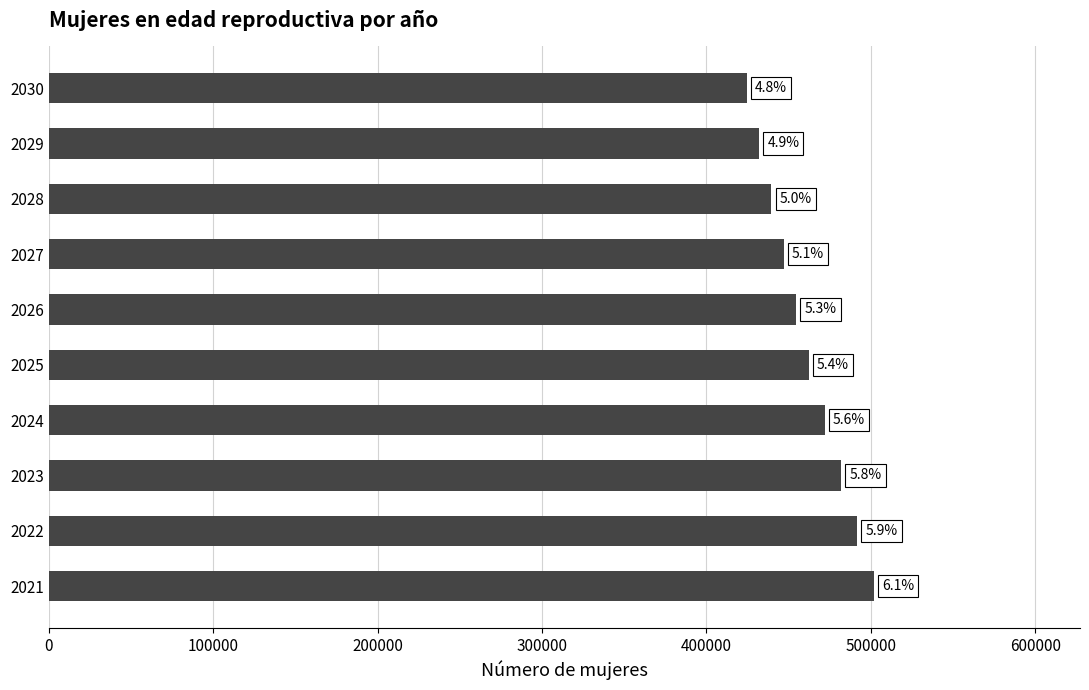

Are the bars grouped side by side (vs. stacked)?

No